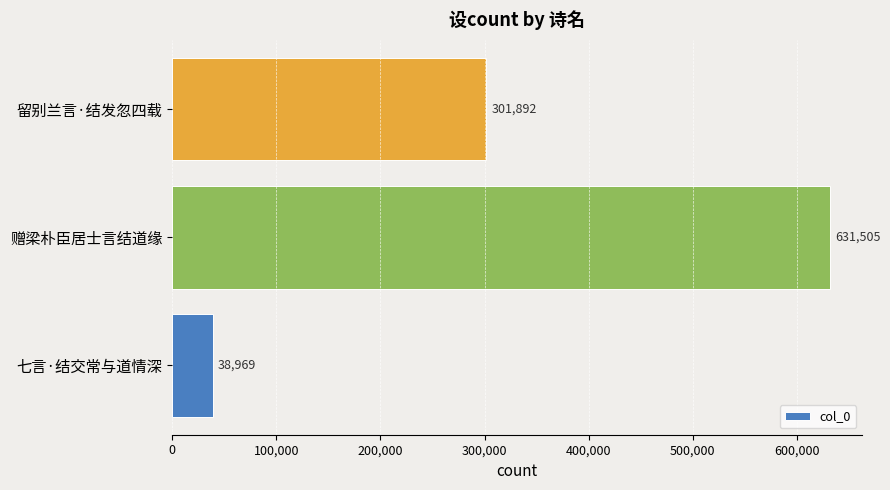

What is the maximum value shown in the chart?

631505